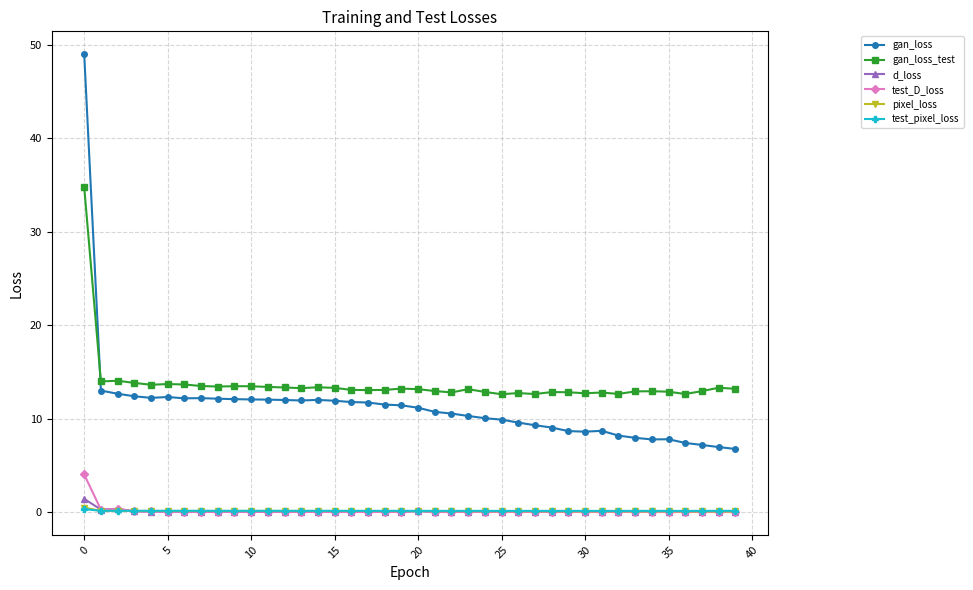

True or false: gan_loss_test and d_loss cross at least once.

False